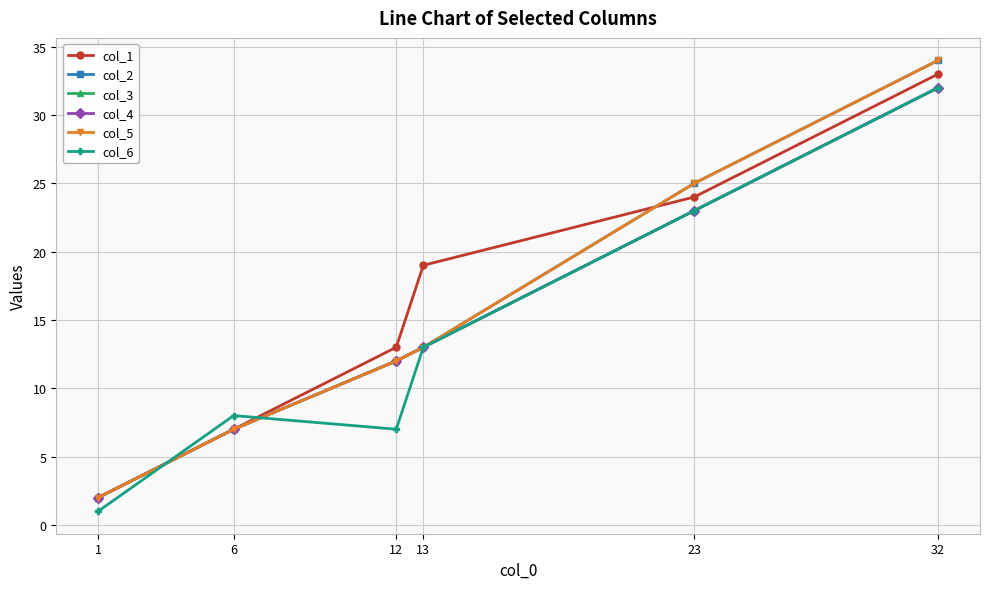

The col_4 series shows 19 at 13. True or false?

False